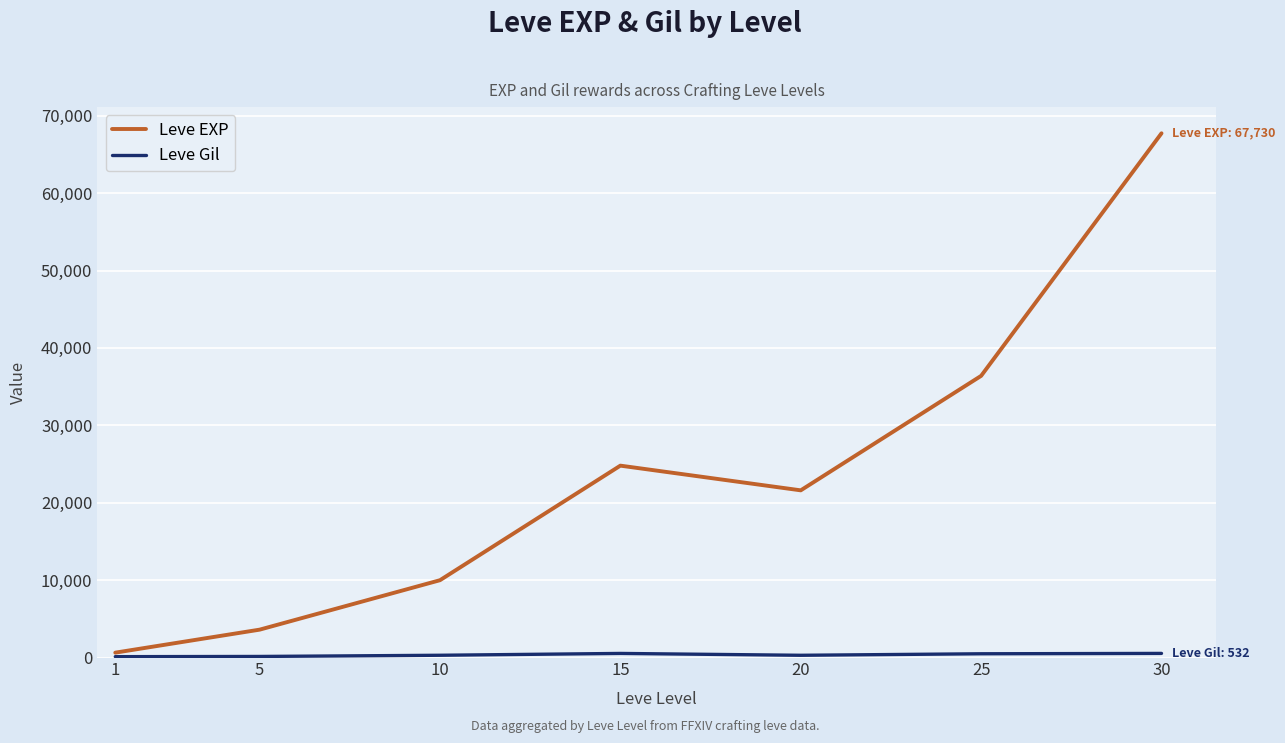

Read the Leve EXP value at 30, to the nearest 10.

67730